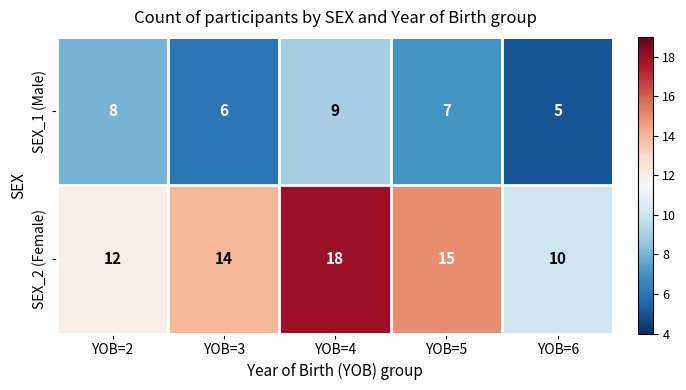

Reading left to right, transcribe all the data shown in this chart.

SEX_1 (Male): 8	6	9	7	5
SEX_2 (Female): 12	14	18	15	10